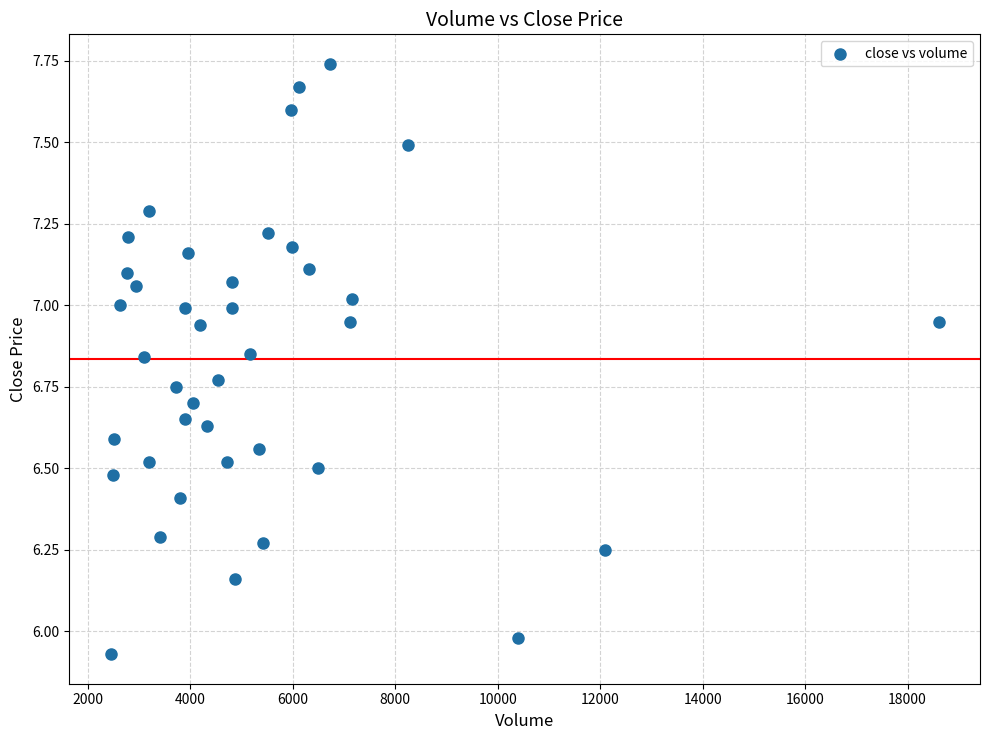

What is the range of X values (max minus min)?

16159.0